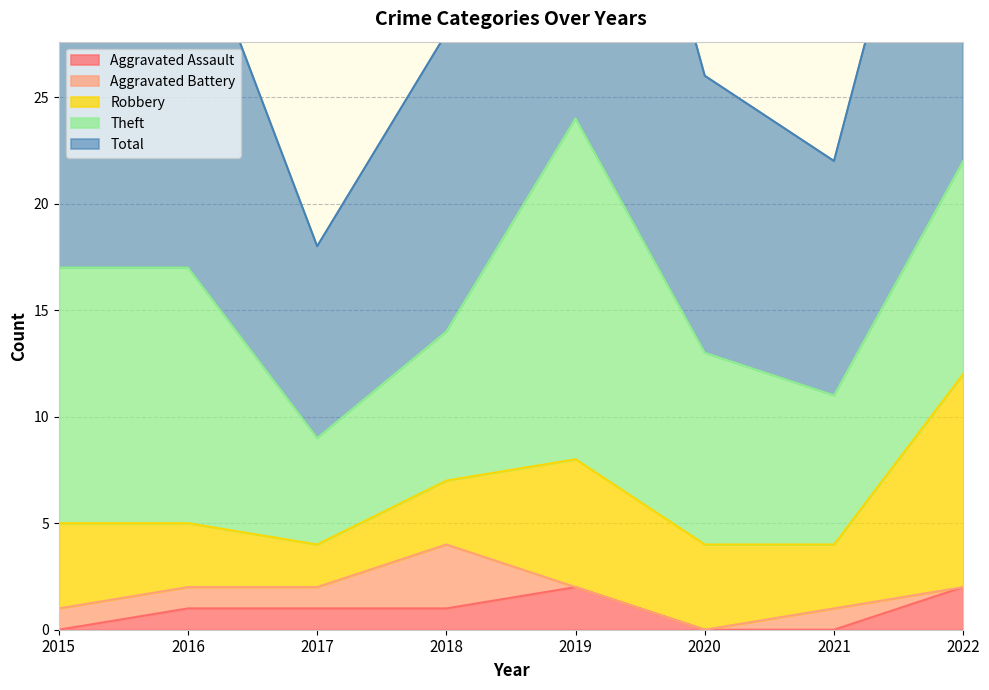

What is the difference between the maximum and second lowest values in the Theft series?

9